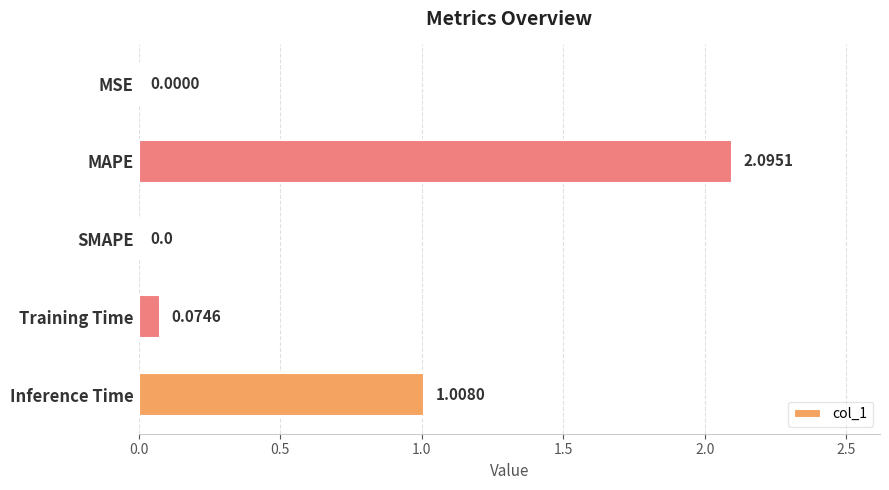

Which has a higher value, Training Time or MAPE?

MAPE